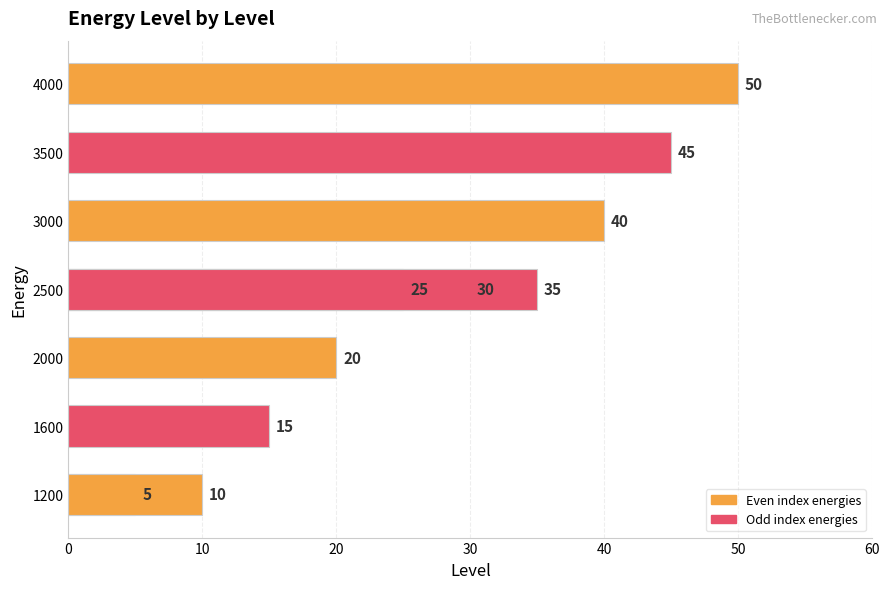

The chart shows a value of 54 at 50. True or false?

False